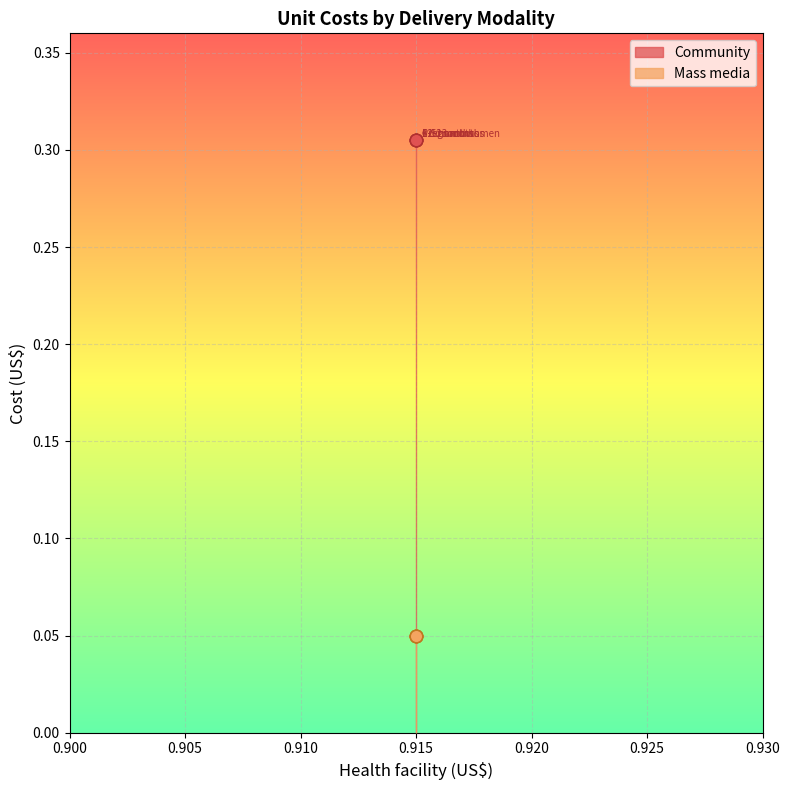

At how many categories does at least one series exceed 0?

5